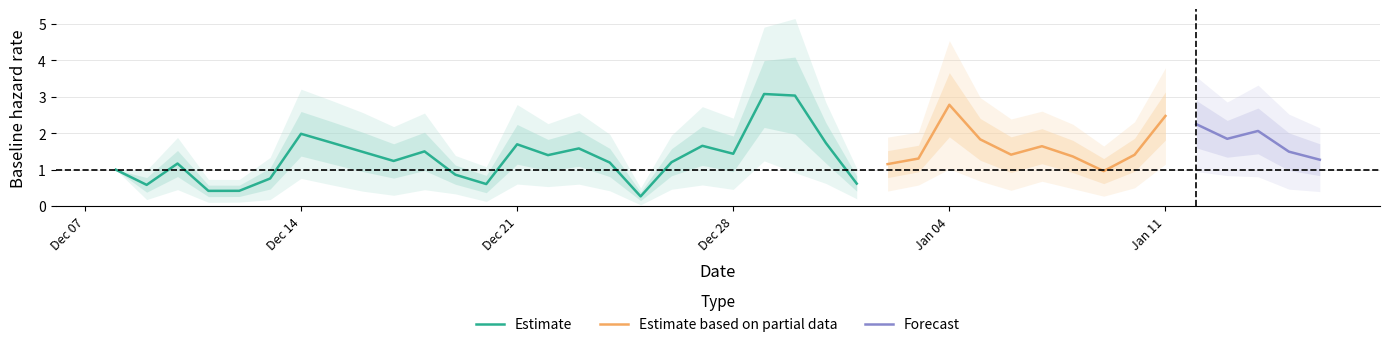

The Estimate series shows 2.5 at Dec 28. True or false?

False